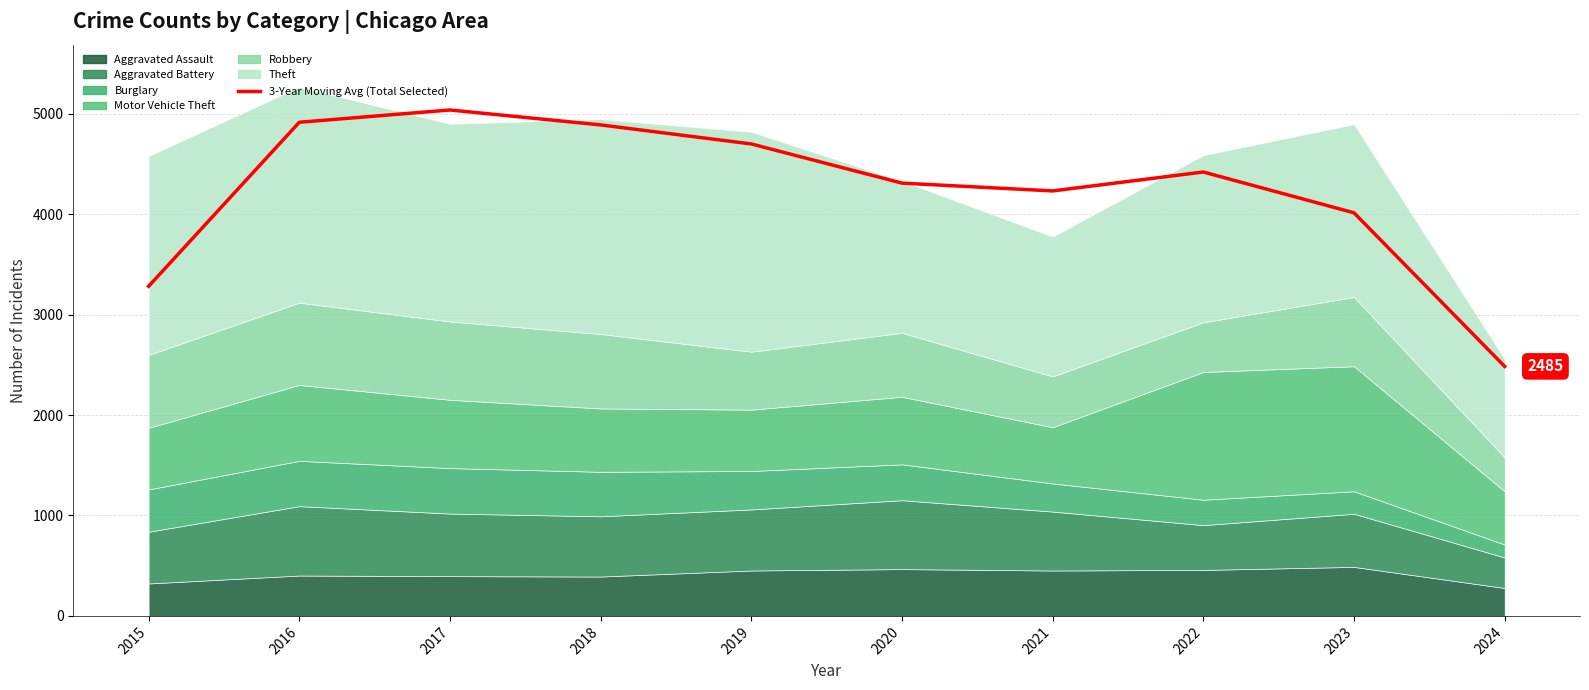

What is the change in value from 2017 to 2021?

-806.0